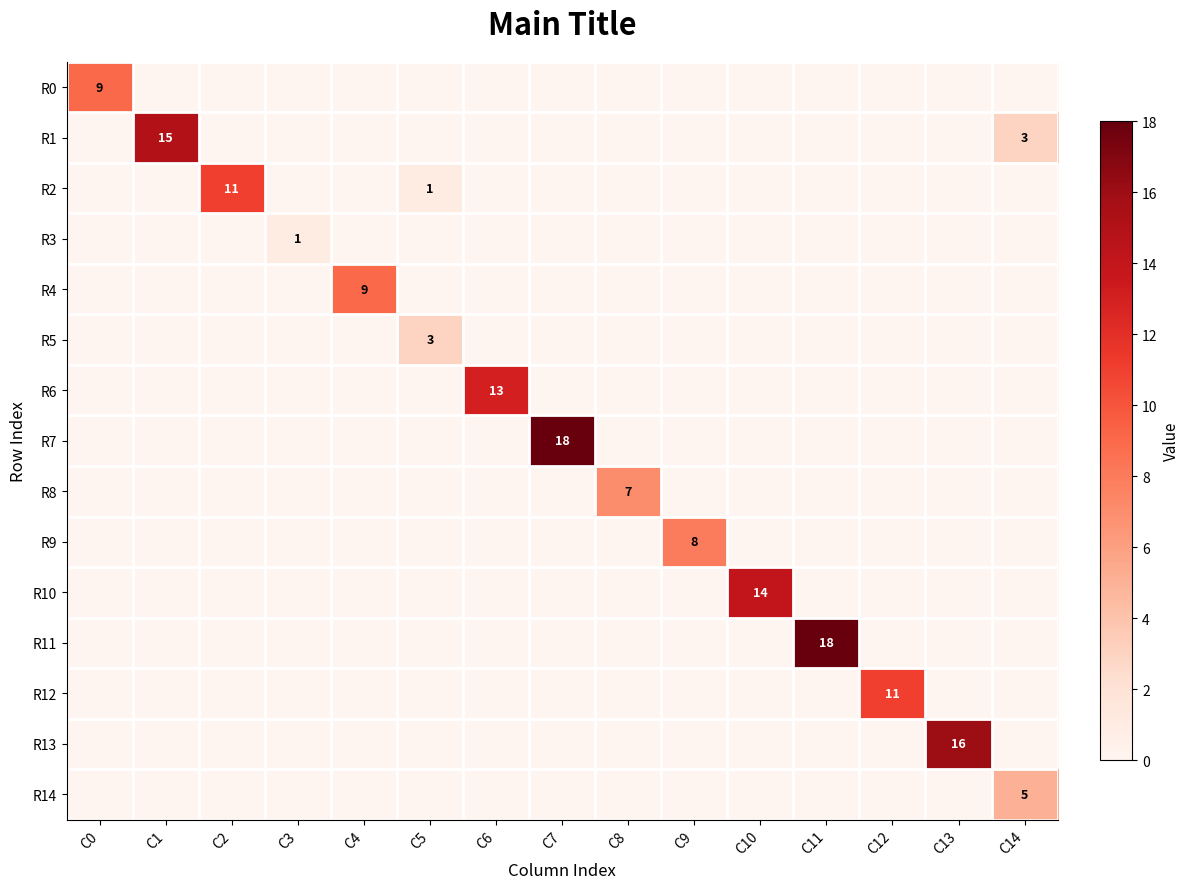

The R6 series shows 7 at C6. True or false?

False